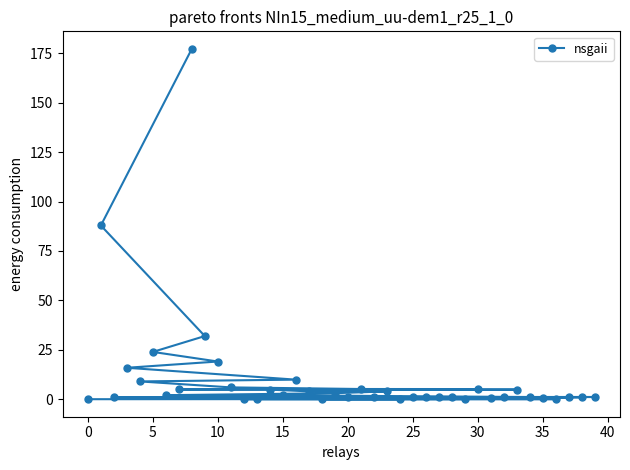

What is the difference between the maximum and second lowest values?

177.3